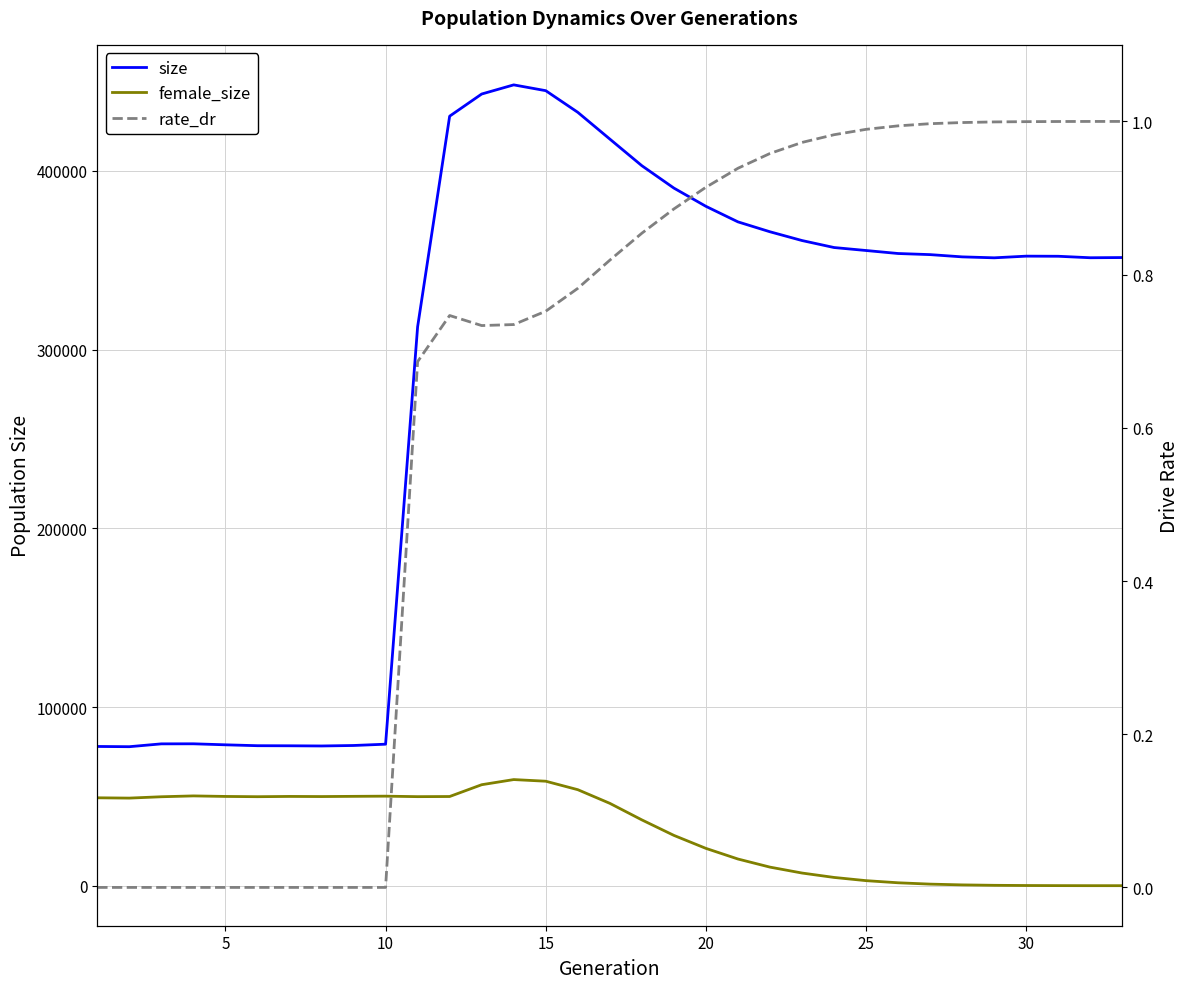

In female_size, how many points are higher than both neighbors (excluding endpoints)?

4